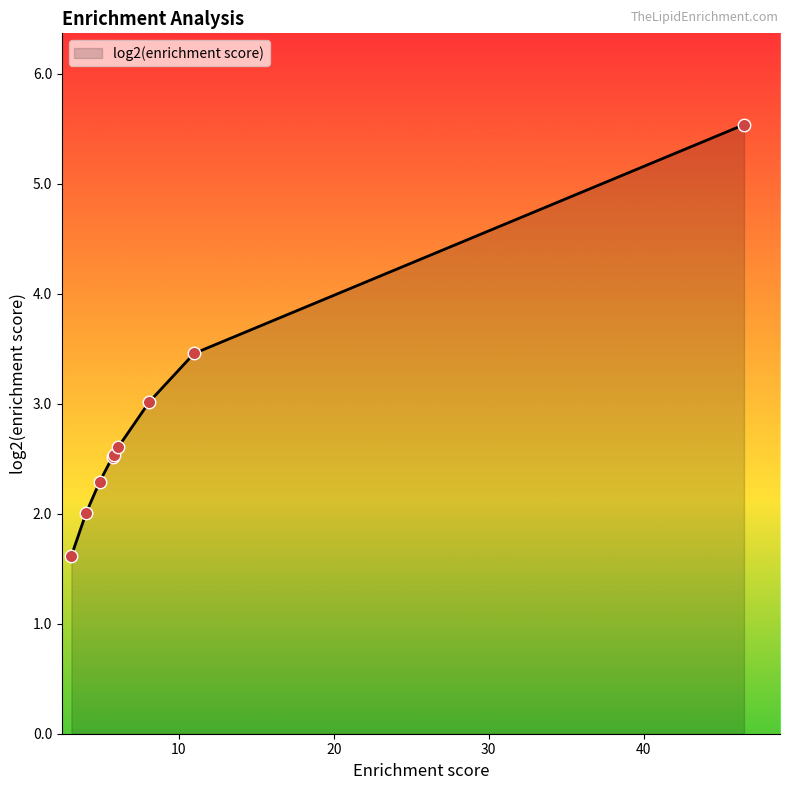

What is the difference between the maximum and minimum values?

3.9